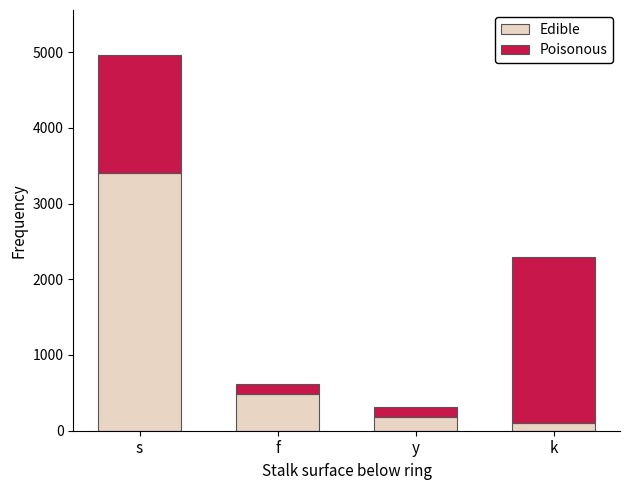

What is the difference between the second highest and minimum values in the Edible series?

380